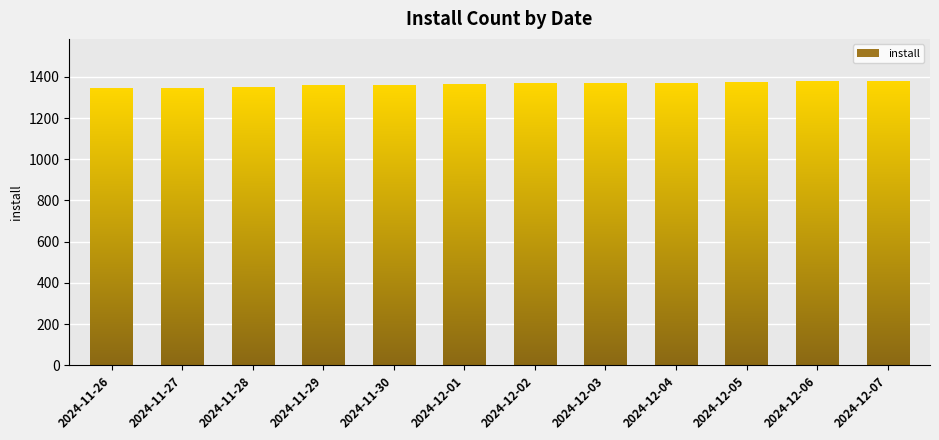

What is the minimum value shown in the chart?

1341